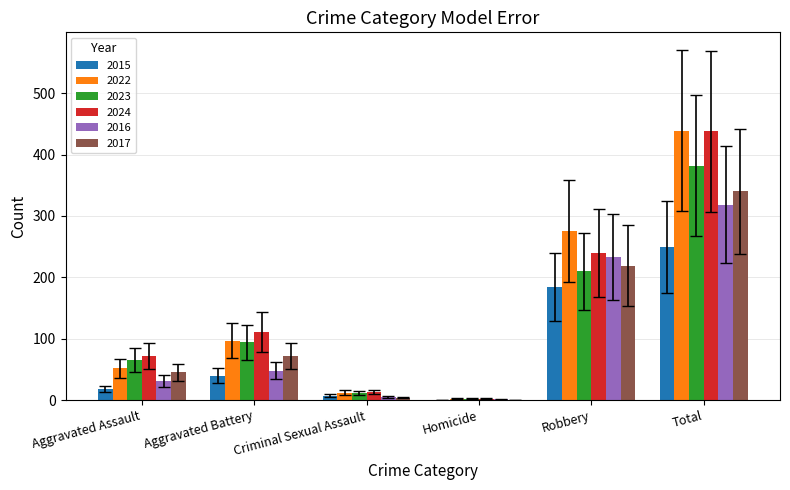

What is the difference between the 2022 values at Criminal Sexual Assault and Homicide?

10